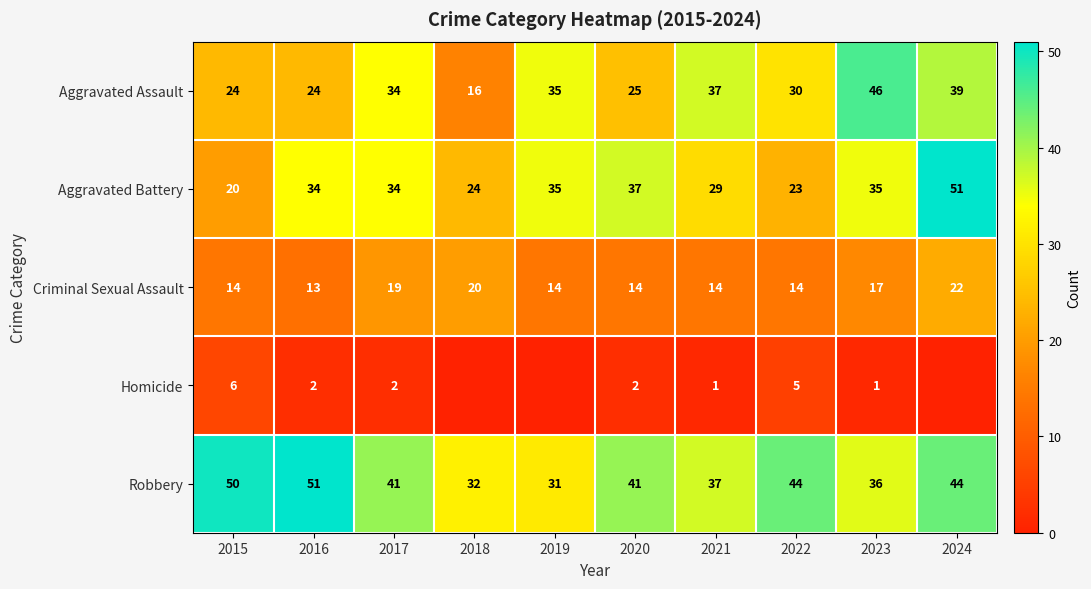

What is the highest value of the Robbery series?

51